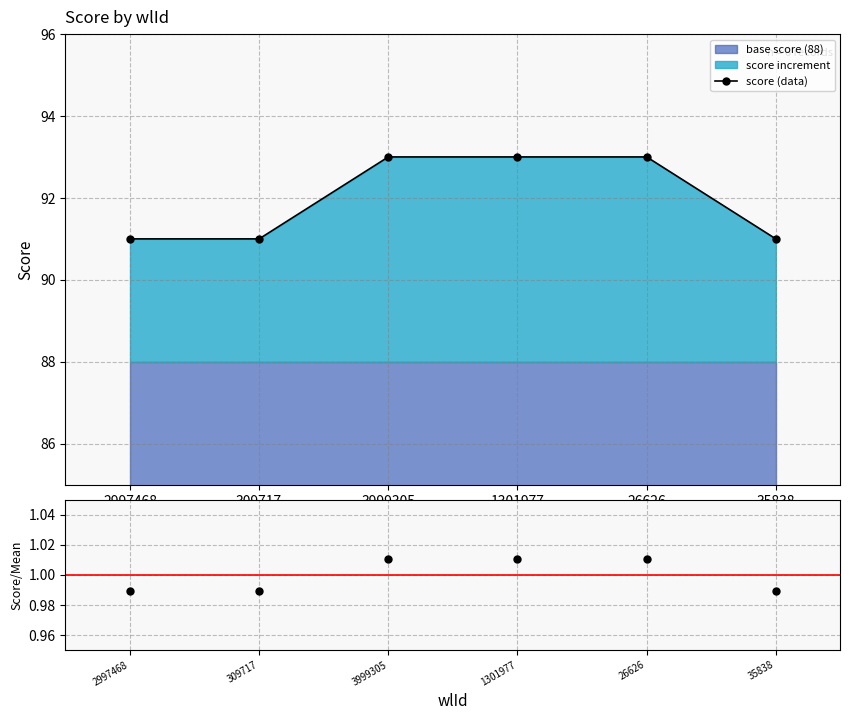

What is the value of the score / mean point at the 2nd from the left?

1.0